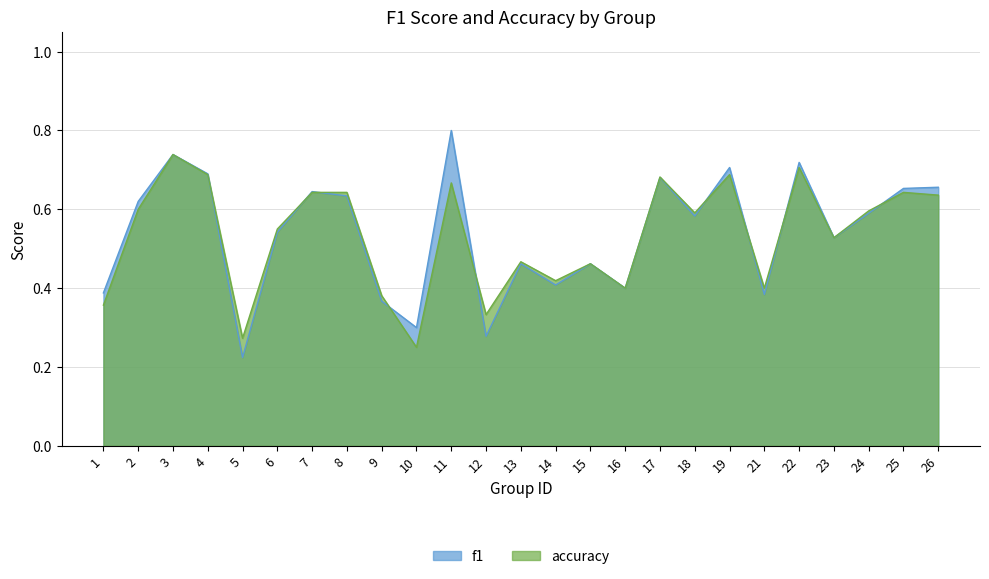

Rank the series at 10 from lowest to highest value.

accuracy, f1